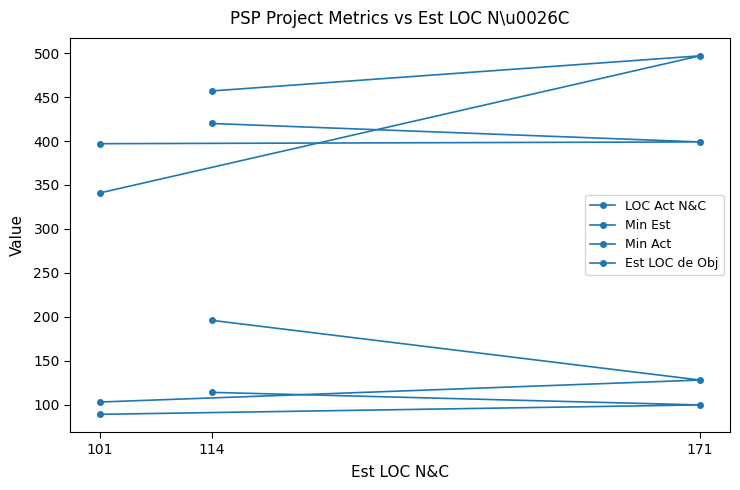

The value of Est LOC de Obj at 114 is 43.5. True or false?

False